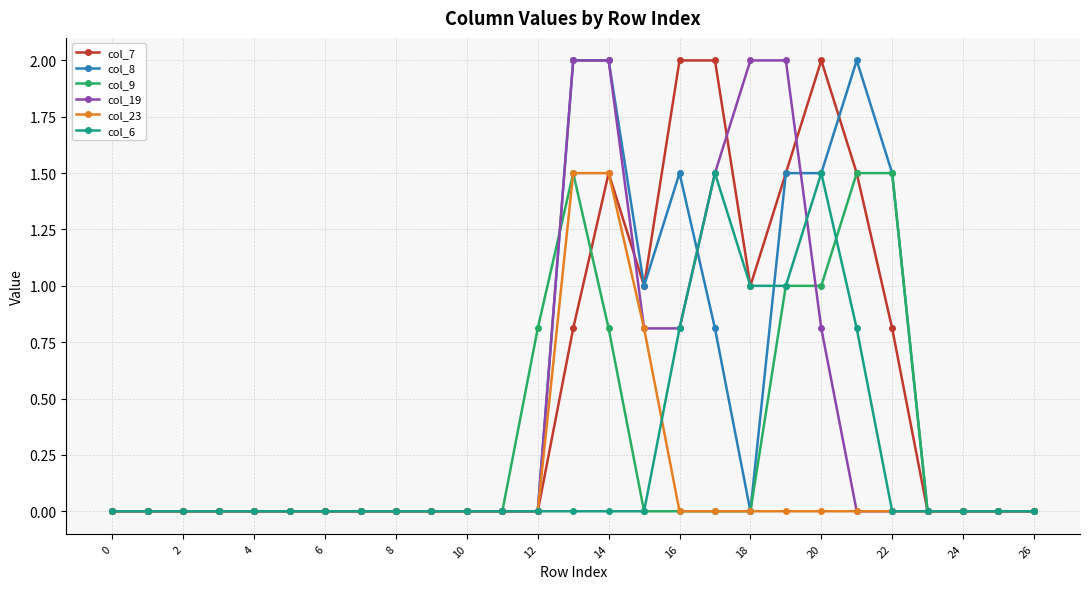

What is the value of the col_8 point at the 16th from the left?

1.0